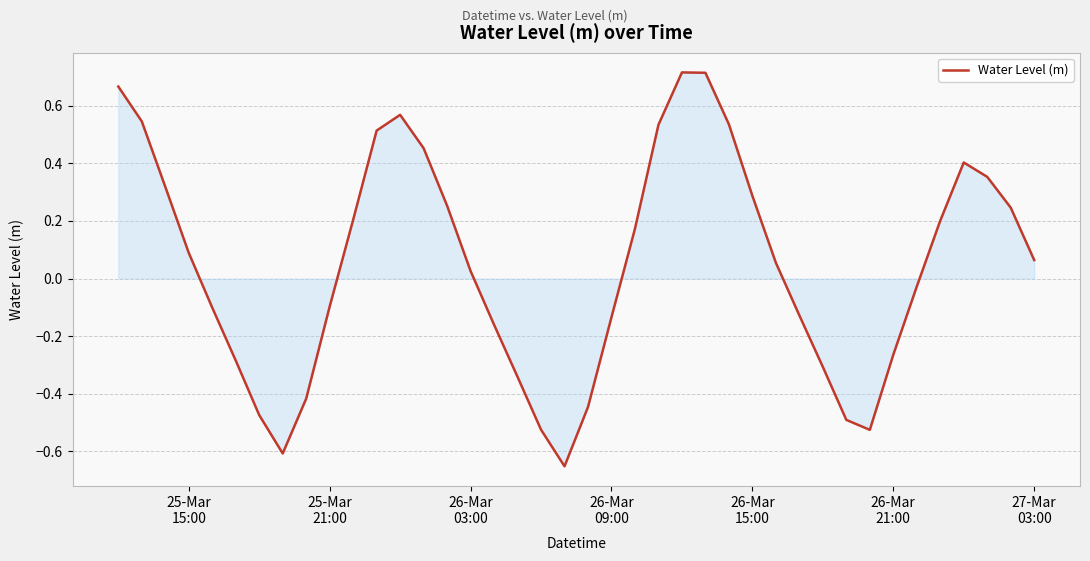

Does the chart display data point markers on the line(s)?

No